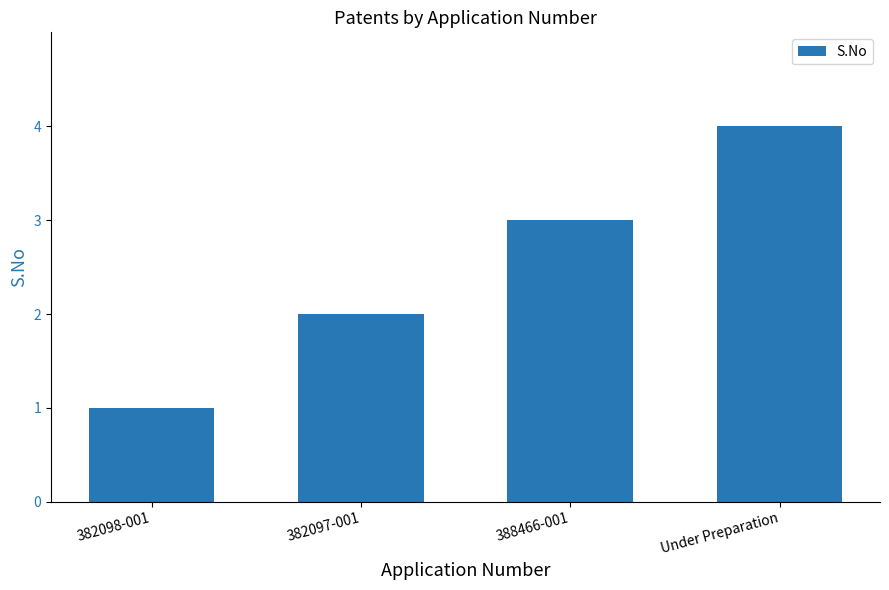

How many data points are less than 3?

2